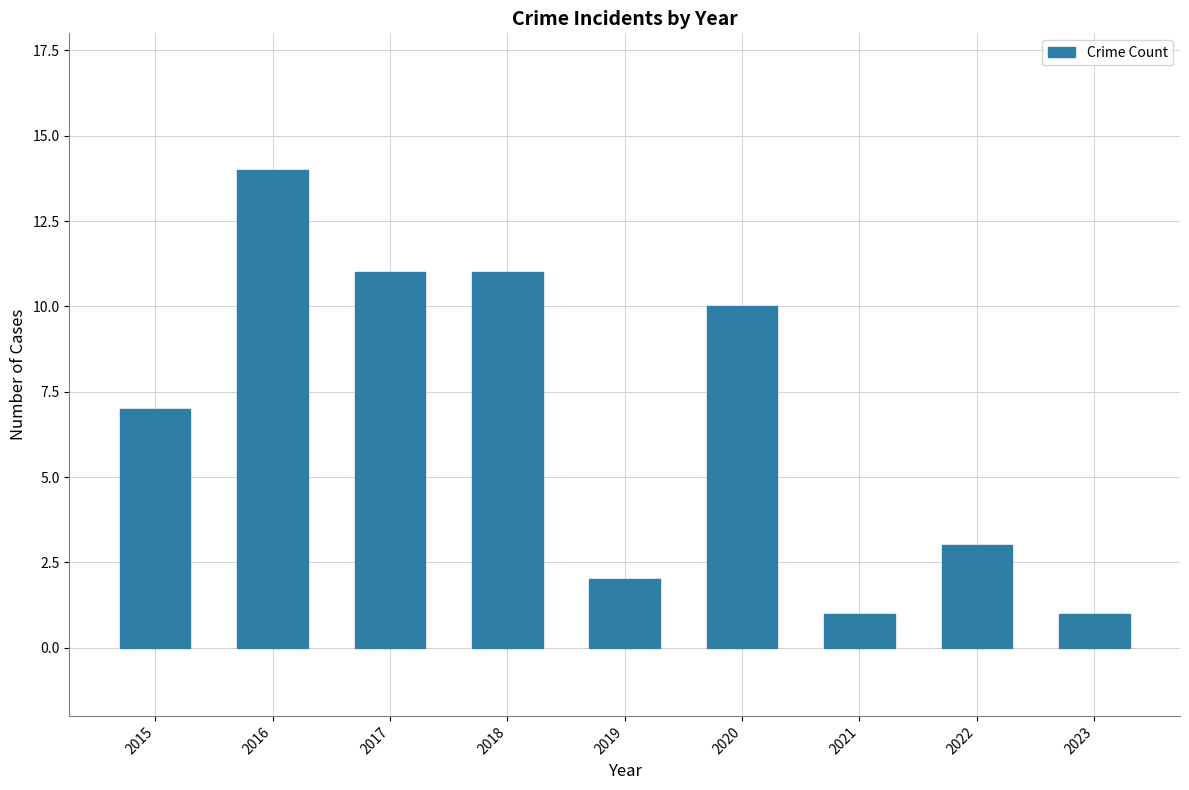

What is the difference between the values at 2016 and 2020?

4